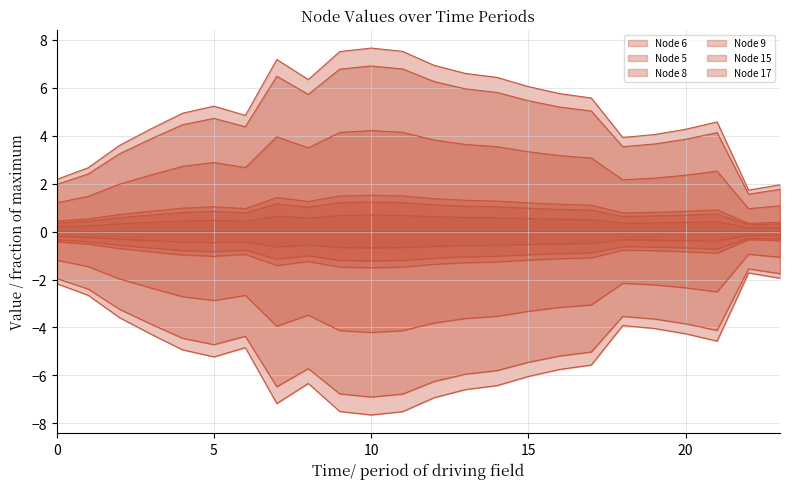

Where is the first local minimum for Node 5?

5